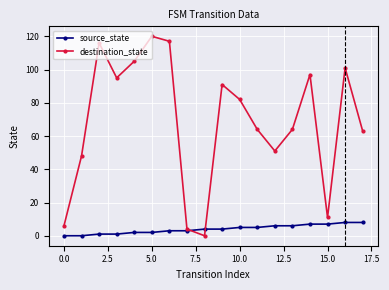

Which series has the largest range (max minus min)?

destination_state